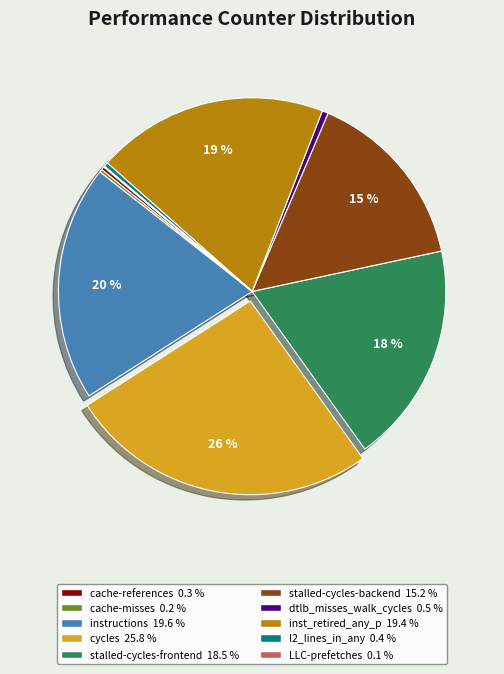

What is the largest slice in the pie chart?

cycles